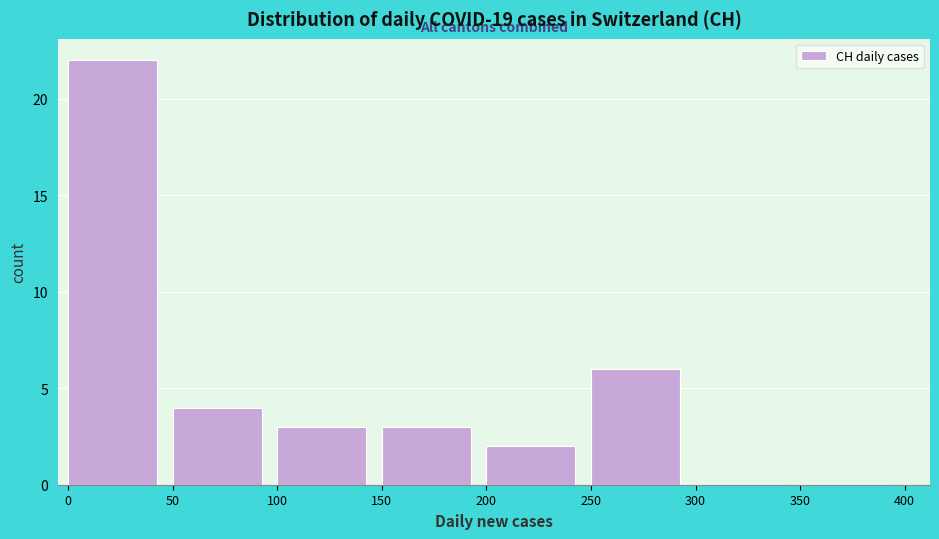

Reading left to right, list every bar in this chart as the range it spans on the x-axis followed by its height. The values are not printed on the chart, so give them approximately, as read against the axis.

0 to 50: 22
50 to 100: 4
100 to 150: 3
150 to 200: 3
200 to 250: 2
250 to 300: 6
300 to 350: 0
350 to 400: 0